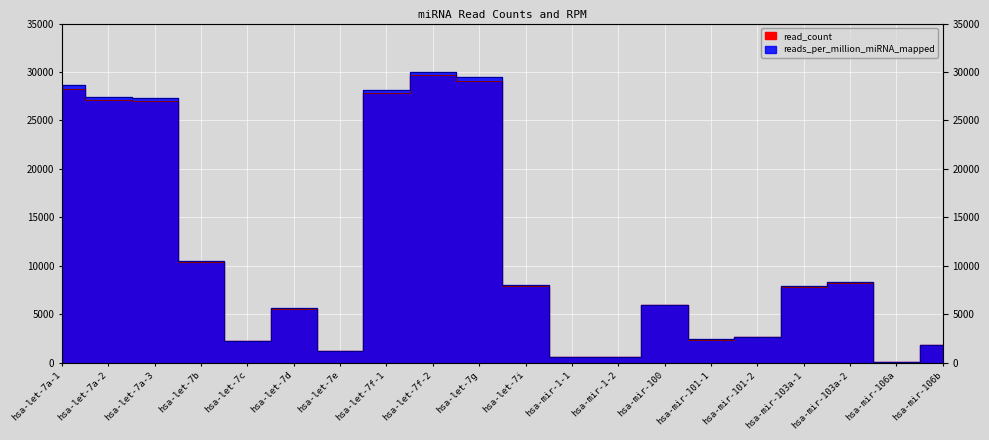

What is the smallest value displayed?

105.1